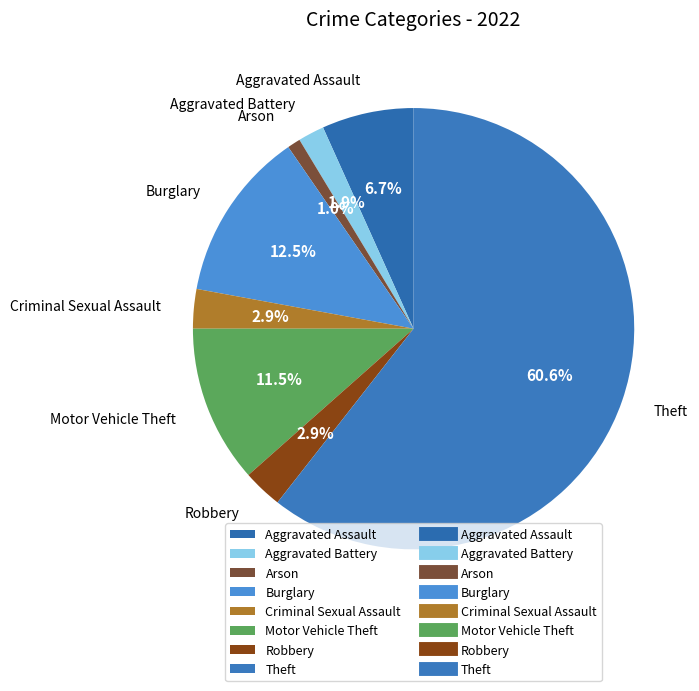

To the nearest percent, what is the combined percentage of Theft and Aggravated Assault?

67%